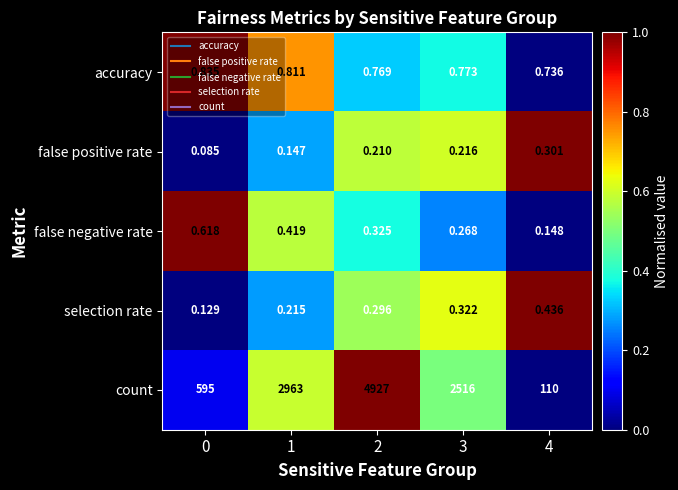

What is the greatest value displayed?

4927.0